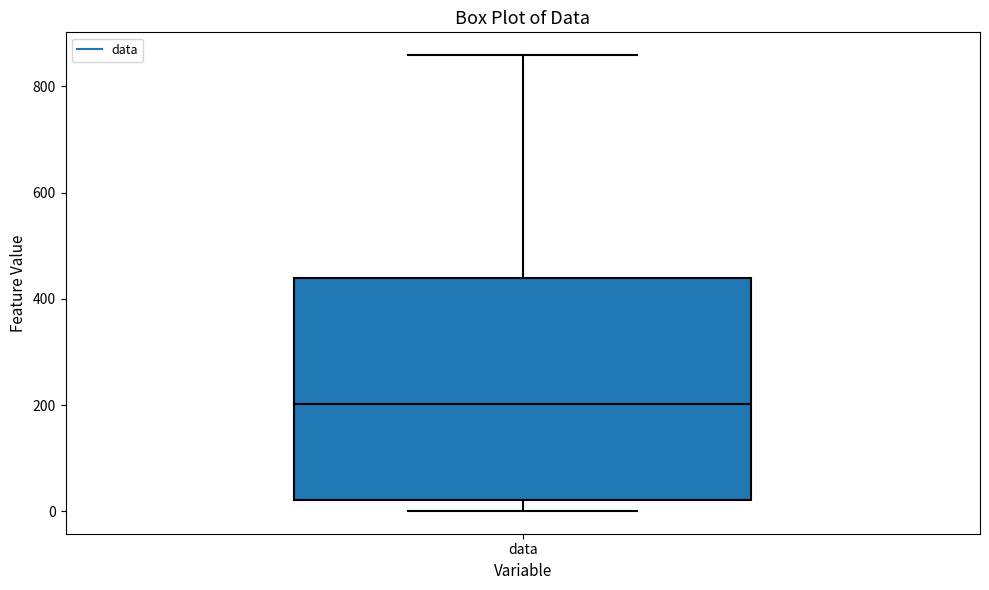

Read this box plot against the y-axis: the position of the median line, the range covered by the box, and the ends of both whiskers. The values are not printed on the chart, so give them approximately, as read against the axis.

median 200, box 20 to 440, whiskers 0 to 860